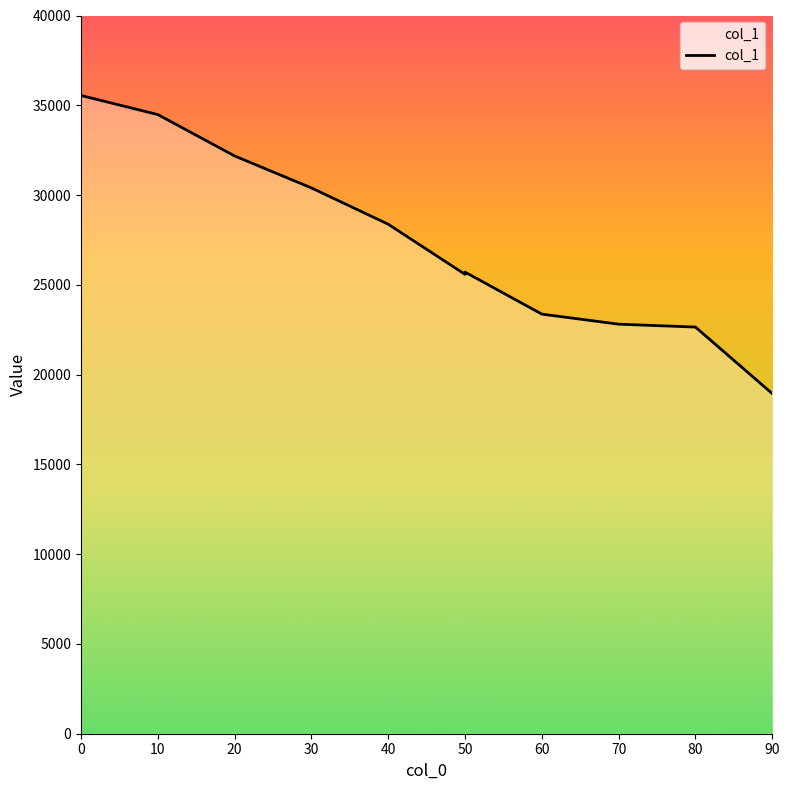

What is the value of the 3rd point from the left?

32177.6